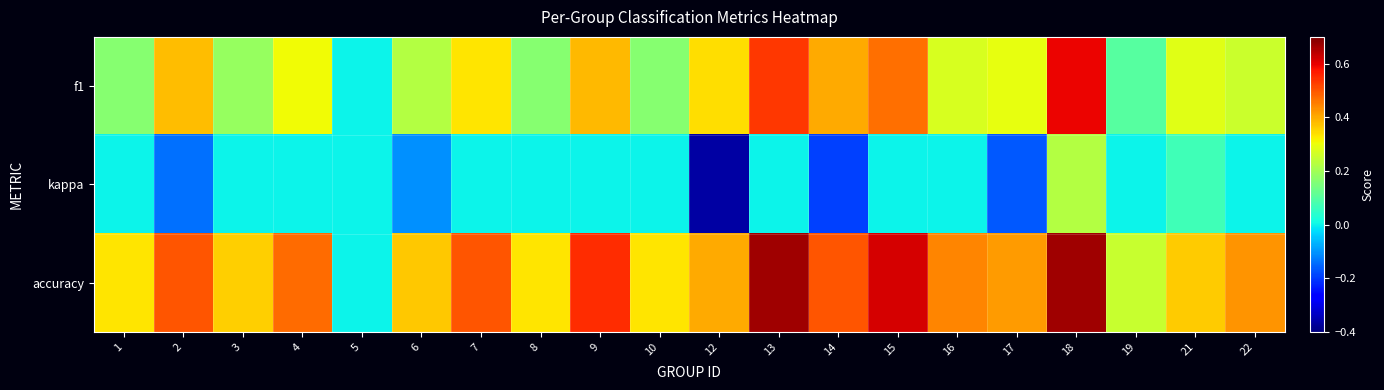

Reading left to right, extract all data points from this chart.

f1: 1=0.2	2=0.4	3=0.2	4=0.3	5=0.0	6=0.2	7=0.3	8=0.2	9=0.4	10=0.2	12=0.3	13=0.5	14=0.4	15=0.5	16=0.3	17=0.3	18=0.6	19=0.1	21=0.3	22=0.3
kappa: 1=0.0	2=-0.1	3=0.0	4=0.0	5=0.0	6=-0.1	7=0.0	8=0.0	9=0.0	10=0.0	12=-0.4	13=0.0	14=-0.2	15=0.0	16=0.0	17=-0.2	18=0.2	19=0.0	21=0.1	22=0.0
accuracy: 1=0.3	2=0.5	3=0.4	4=0.5	5=0.0	6=0.4	7=0.5	8=0.3	9=0.5	10=0.3	12=0.4	13=0.7	14=0.5	15=0.6	16=0.4	17=0.4	18=0.7	19=0.2	21=0.4	22=0.4